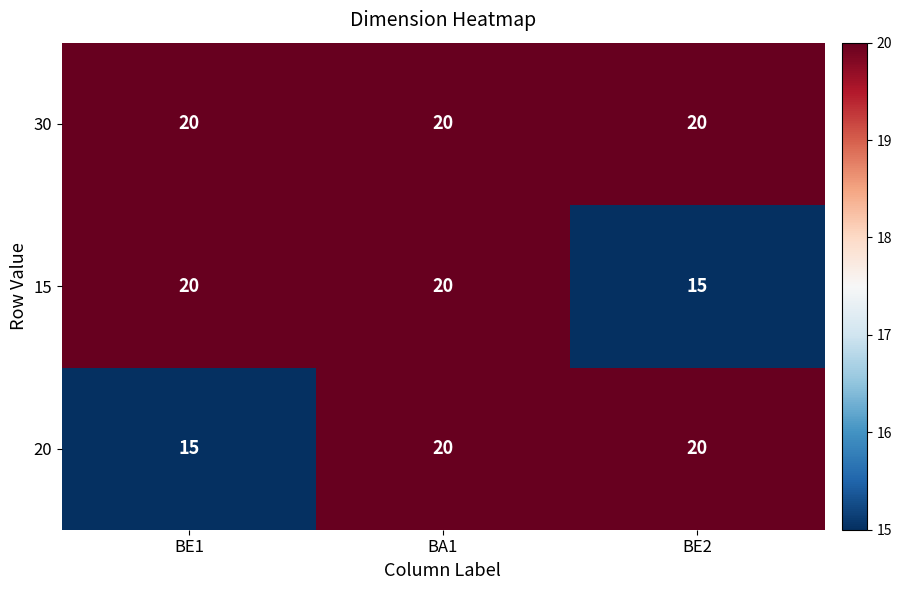

Is it true that 30 equals 10 at BA1?

False